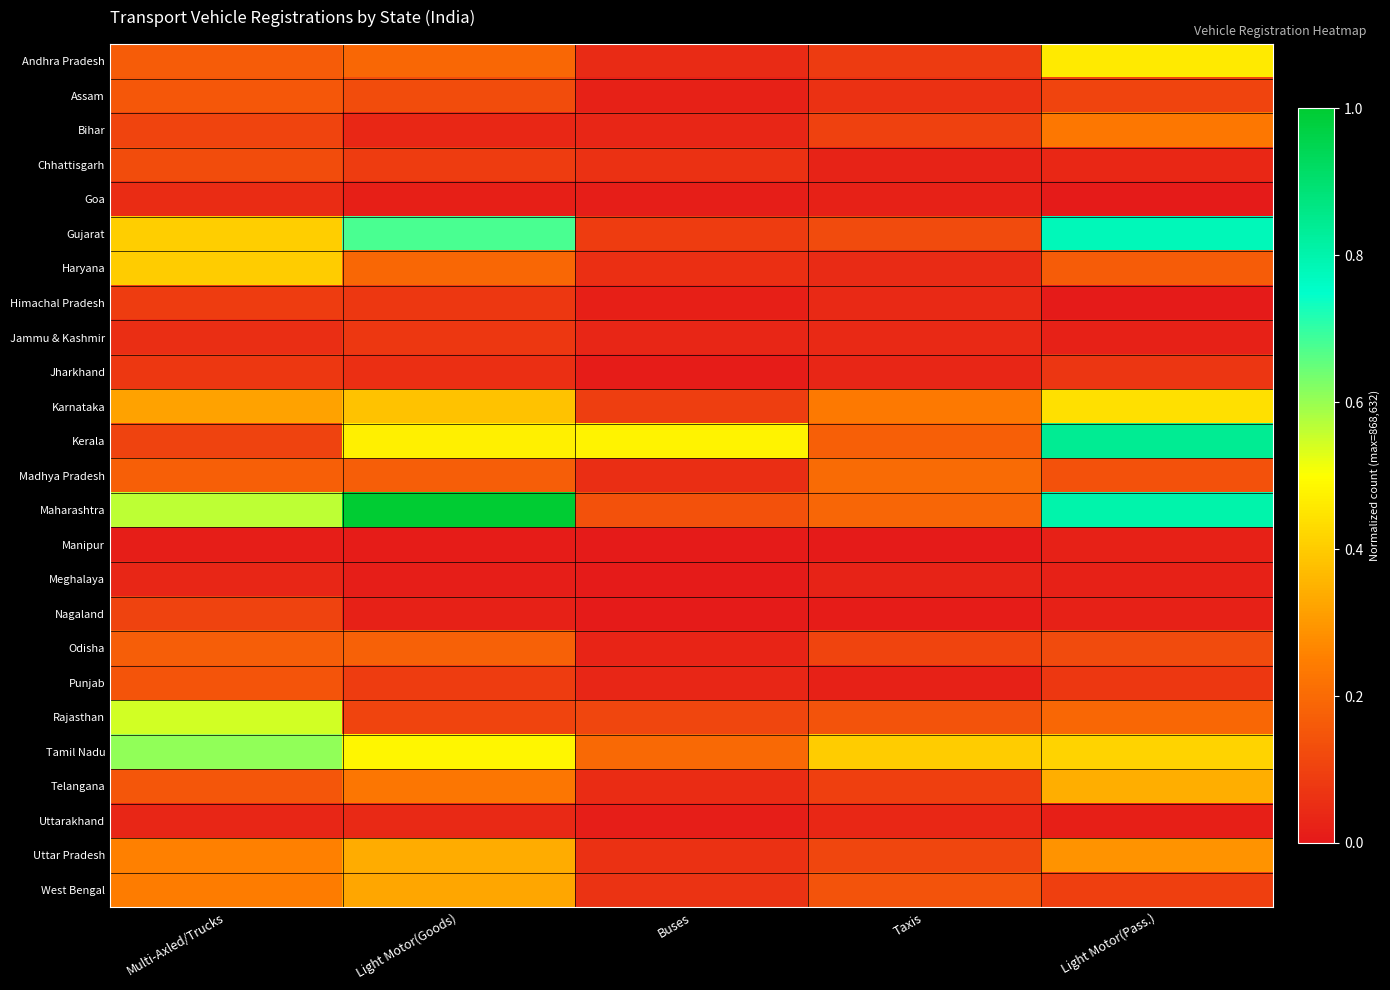

Which series has the largest range (max minus min)?

Maharashtra